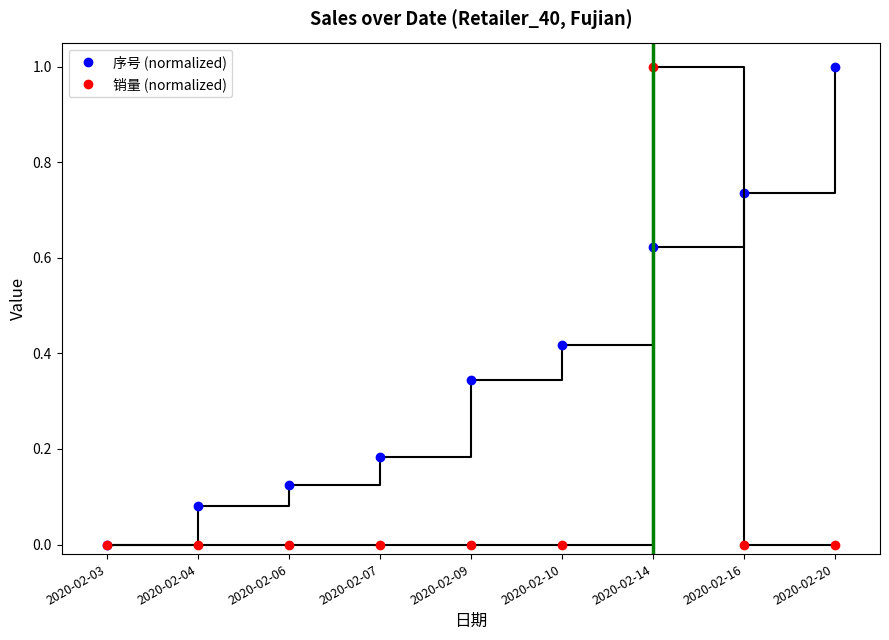

The value of 序号 (normalized) at 2020-02-03 is -0.7. True or false?

False